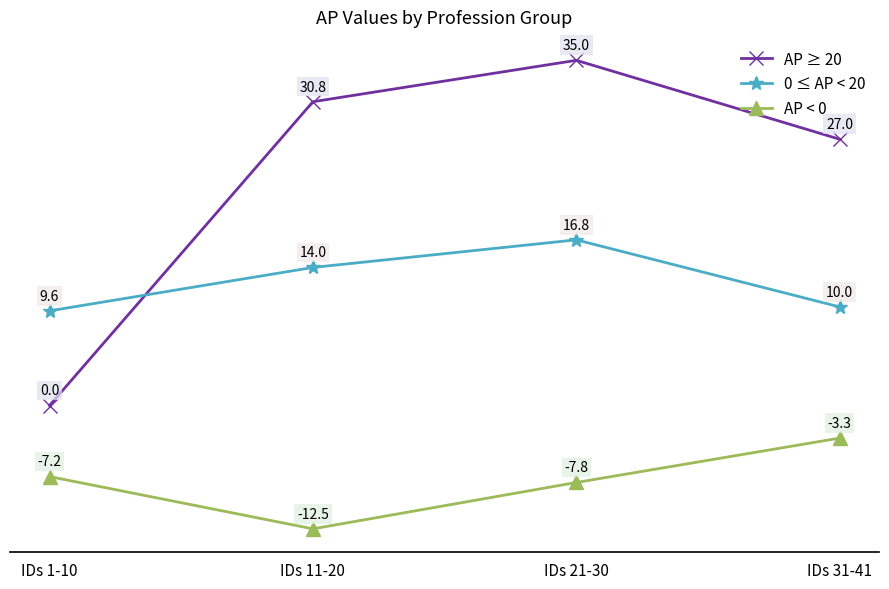

What are all the series names shown in the legend?

AP ≥ 20, 0 ≤ AP < 20, AP < 0